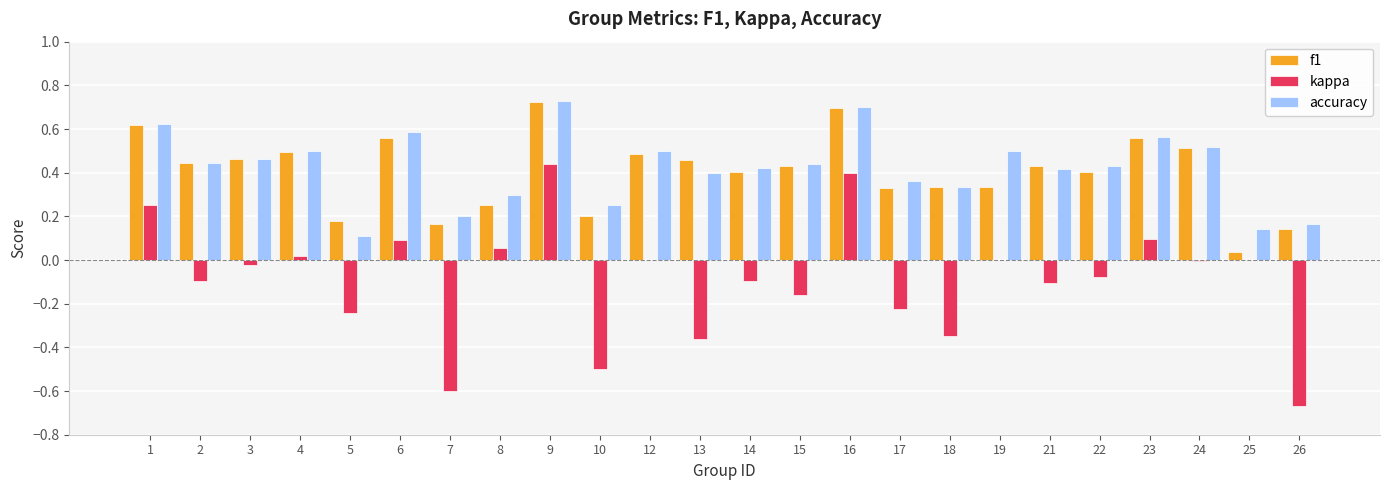

Where is accuracy nearest to the value 0?

5